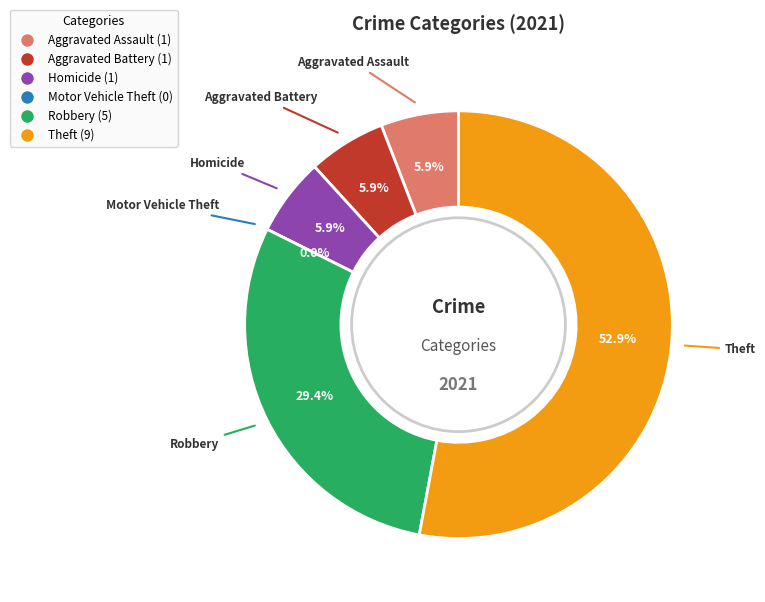

Is Aggravated Battery the majority of the pie?

No